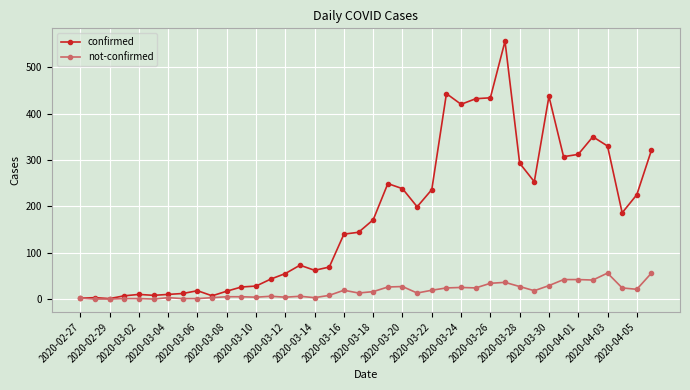

True or false: not-confirmed has more than 0 interior local peaks.

True